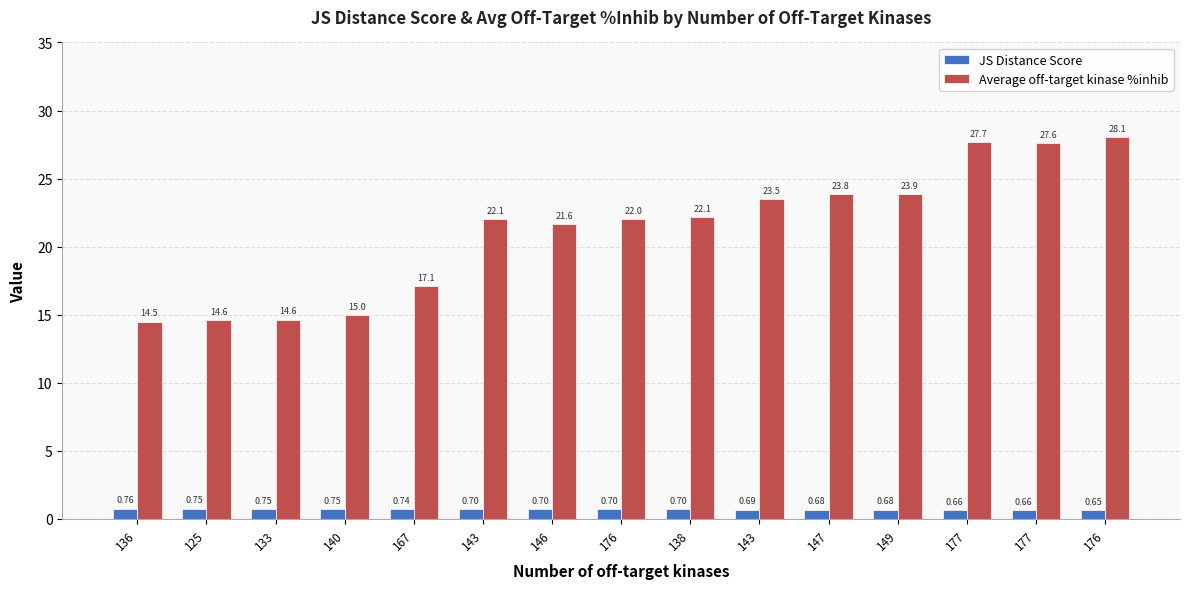

What are all the series names shown in the legend?

JS Distance Score, Average off-target kinase %inhib